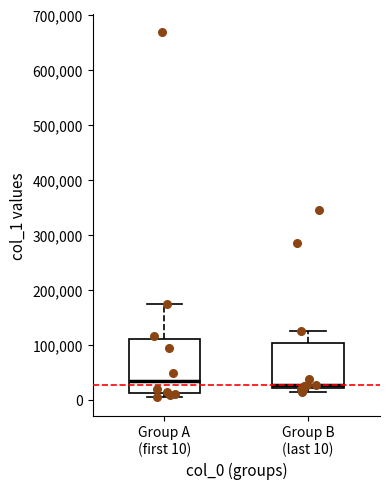

Reading left to right, transcribe this box plot: for each box, give where its median line is, the range the box spans, and where its two whiskers end, as read against the y-axis. The values are not printed on the chart, so give them approximately, as read against the axis.

Group A (first 10): median 30000, box 10000 to 110000, whiskers 0 to 170000
Group B (last 10): median 30000, box 20000 to 100000, whiskers 10000 to 120000